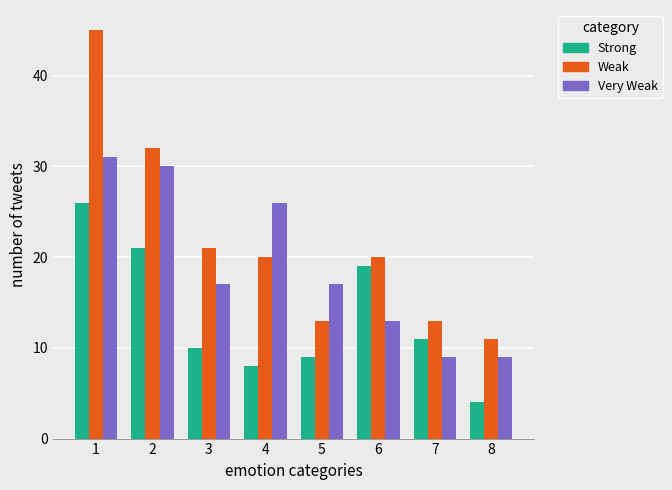

What value does the Weak series have at 3, to the nearest 5?

20